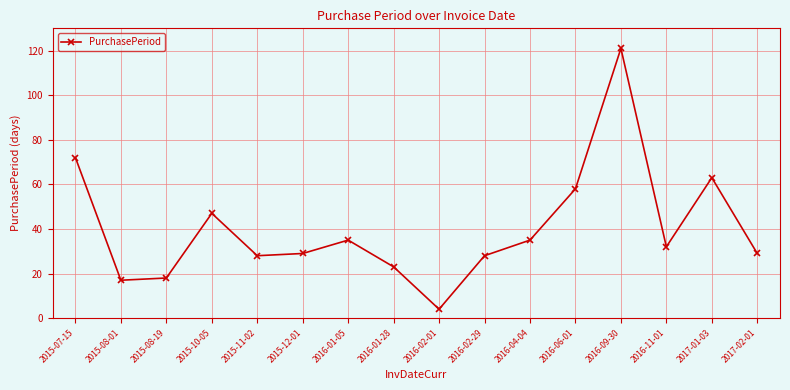

What is the label of the 5th point from the right?

2016-06-01